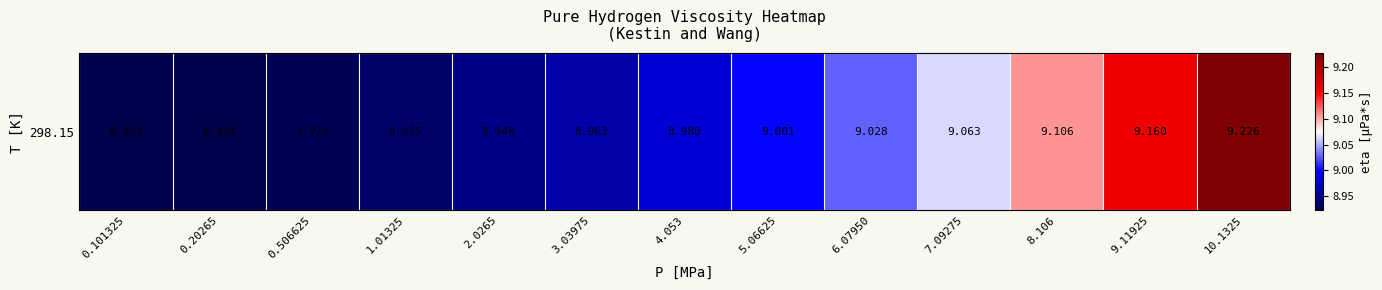

At which category does the chart reach its peak across all series?

10.1325